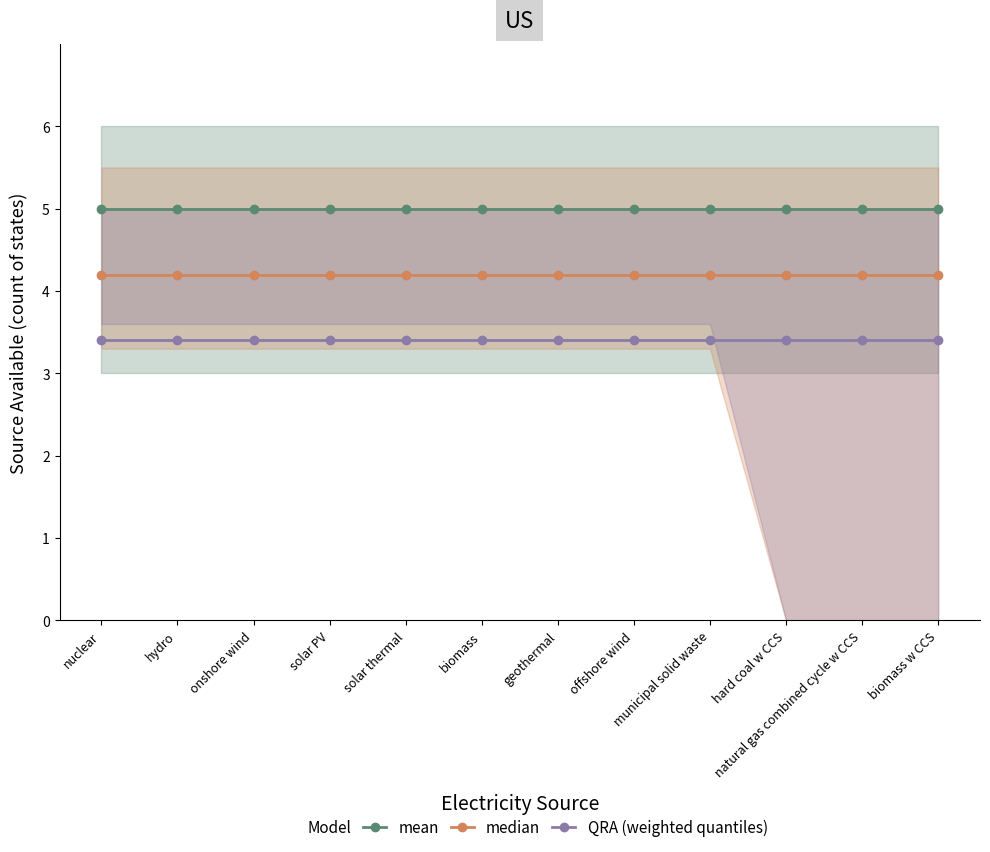

At how many categories does at least one series exceed 3?

12